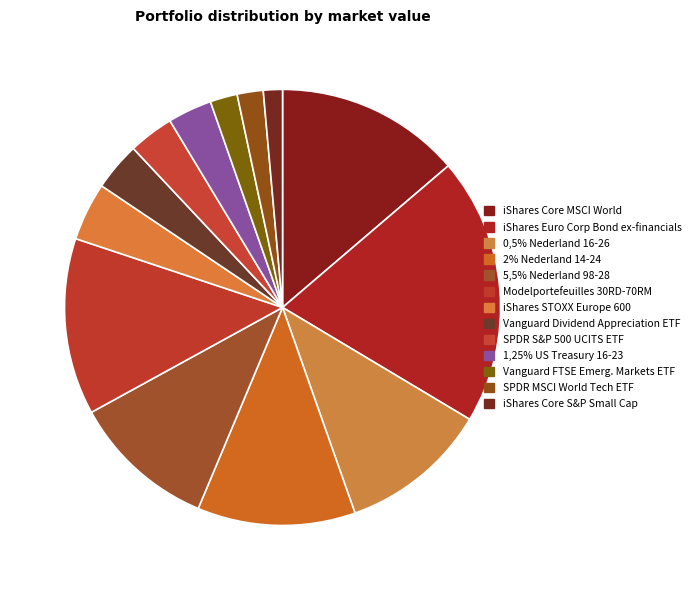

Which category has the biggest portion of the pie?

iShares Euro Corp Bond ex-financials